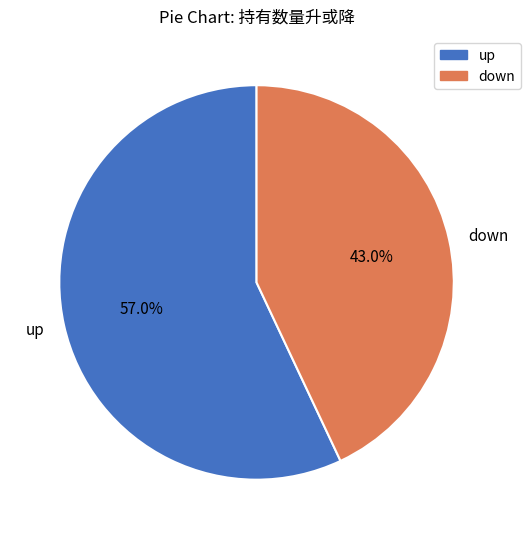

Combined, what portion of the pie is up and down?

100.0%